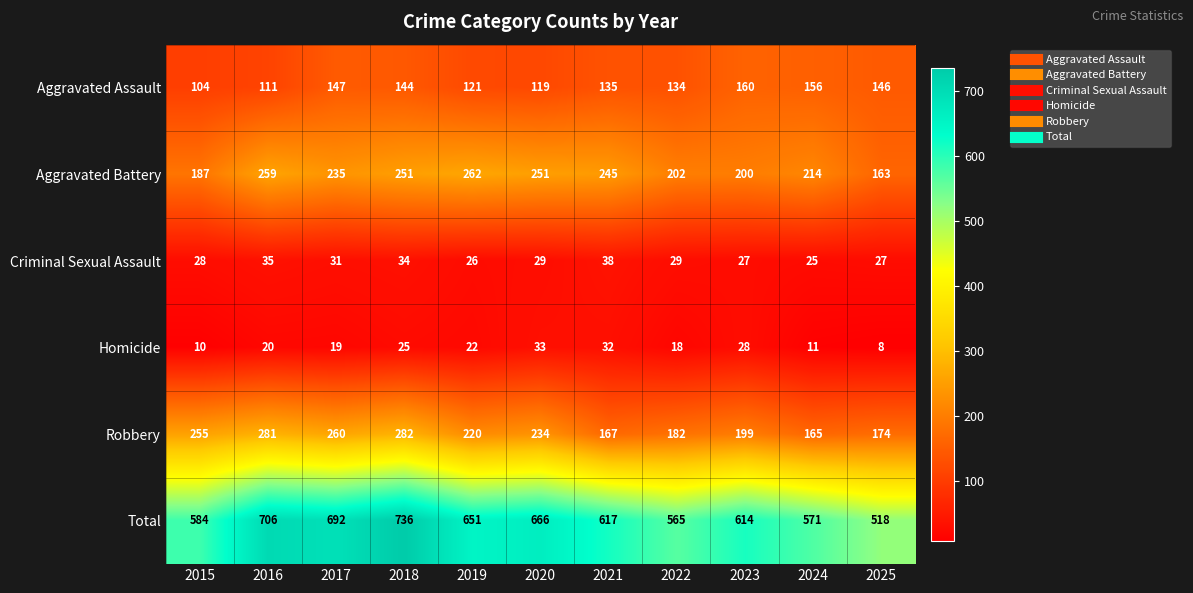

Which series has the widest spread of values?

Total